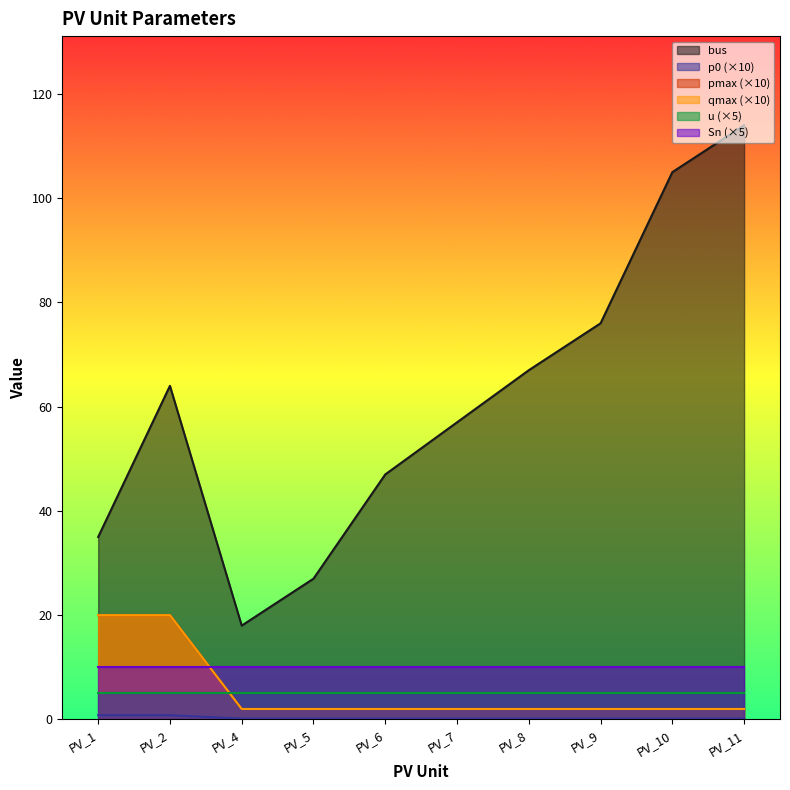

Between PV_1 and PV_7, which series saw the biggest shift?

bus